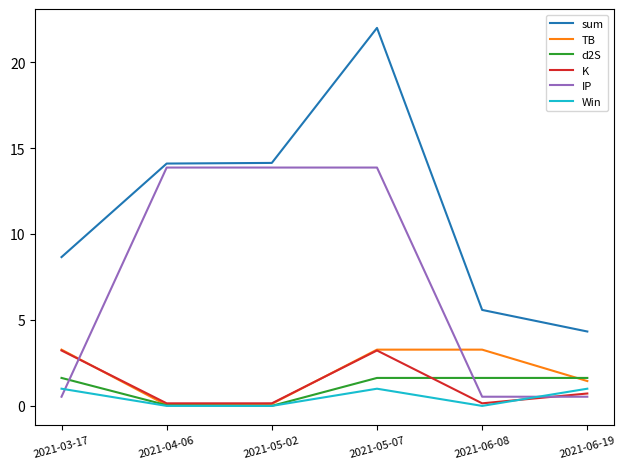

At which category is the sum across all series the highest?

2021-05-07